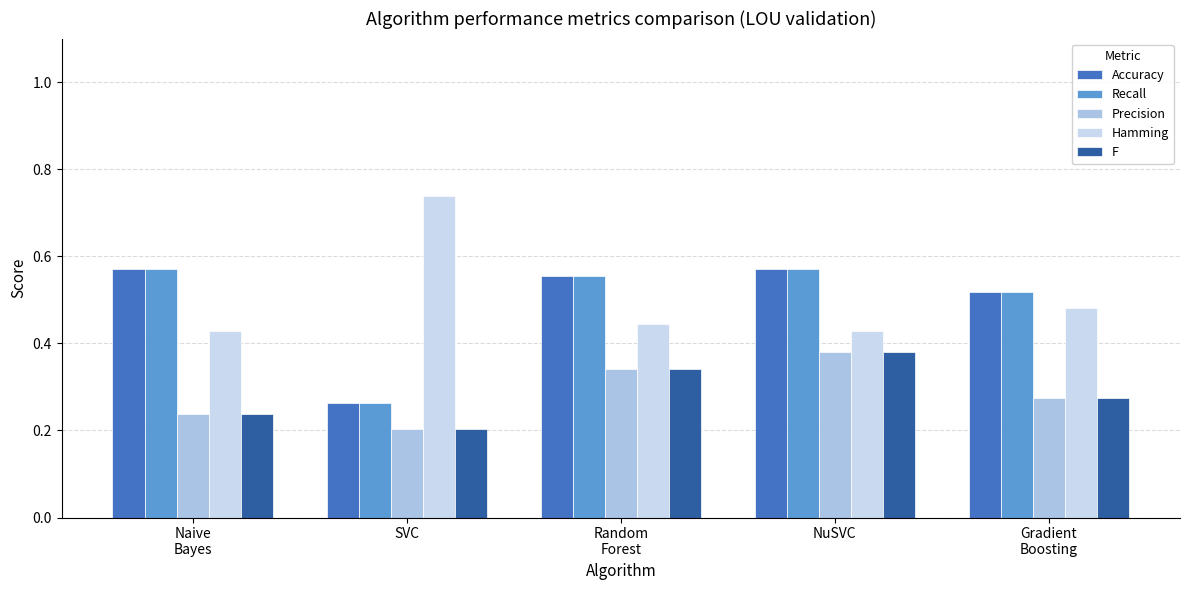

Which label corresponds to the largest value in the chart?

SVC